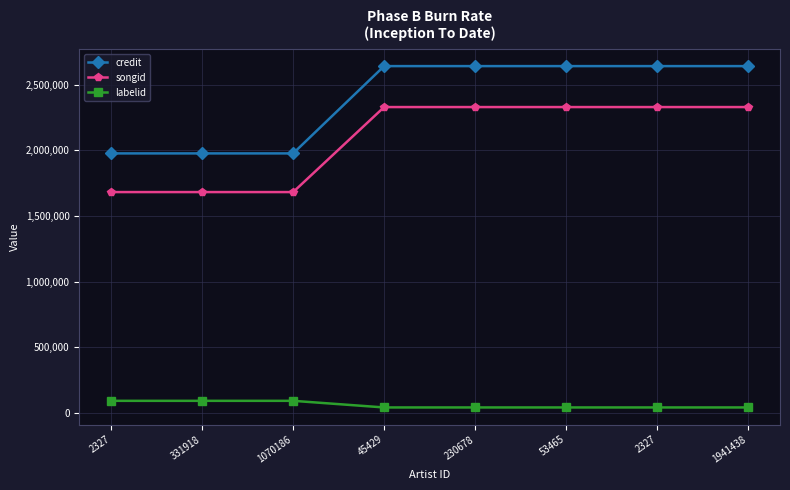

Does the chart have visible grid lines?

Yes